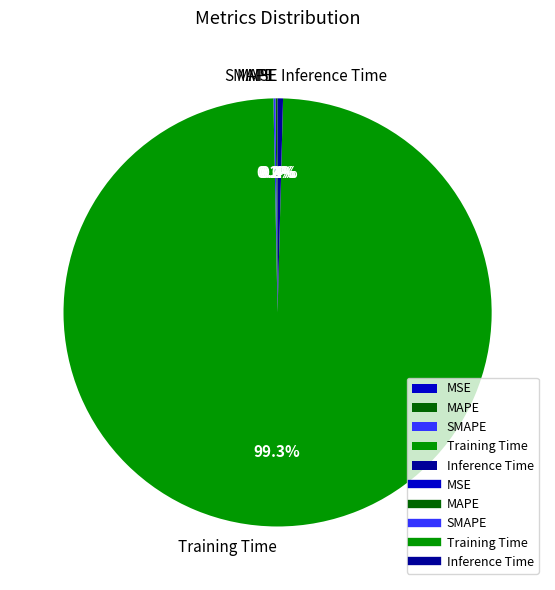

What is the largest slice in the pie chart?

Training Time